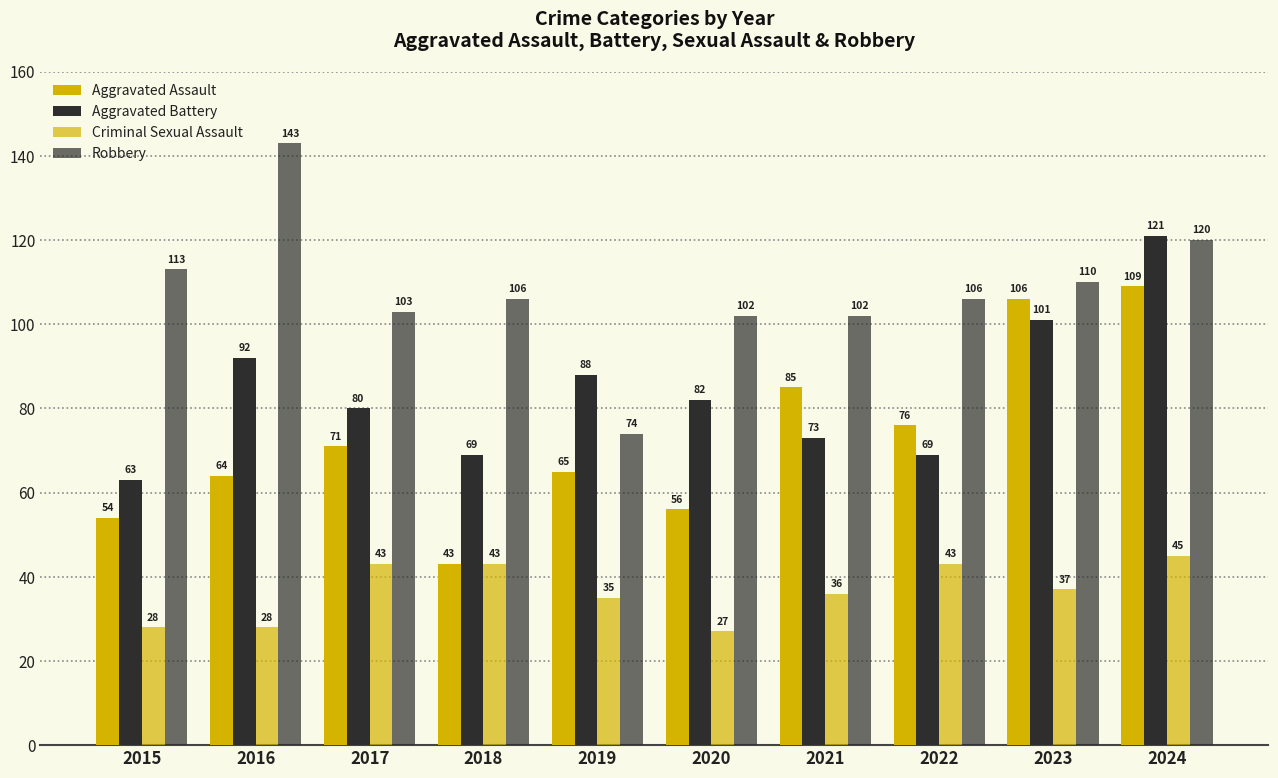

Are the bars grouped side by side (vs. stacked)?

Yes